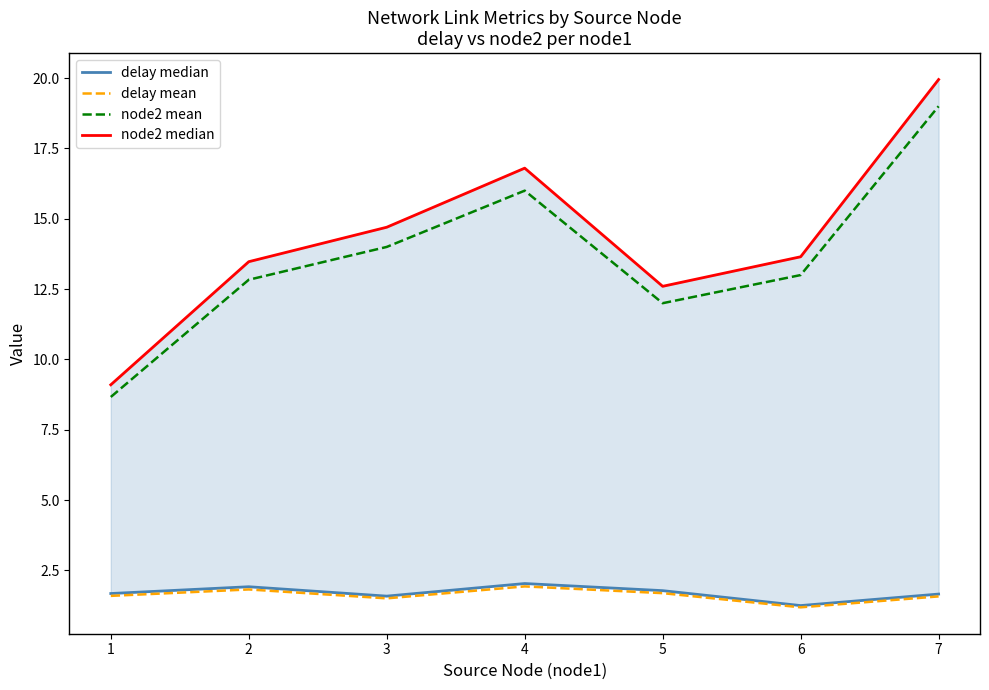

What is the minimum value shown in the chart?

1.2